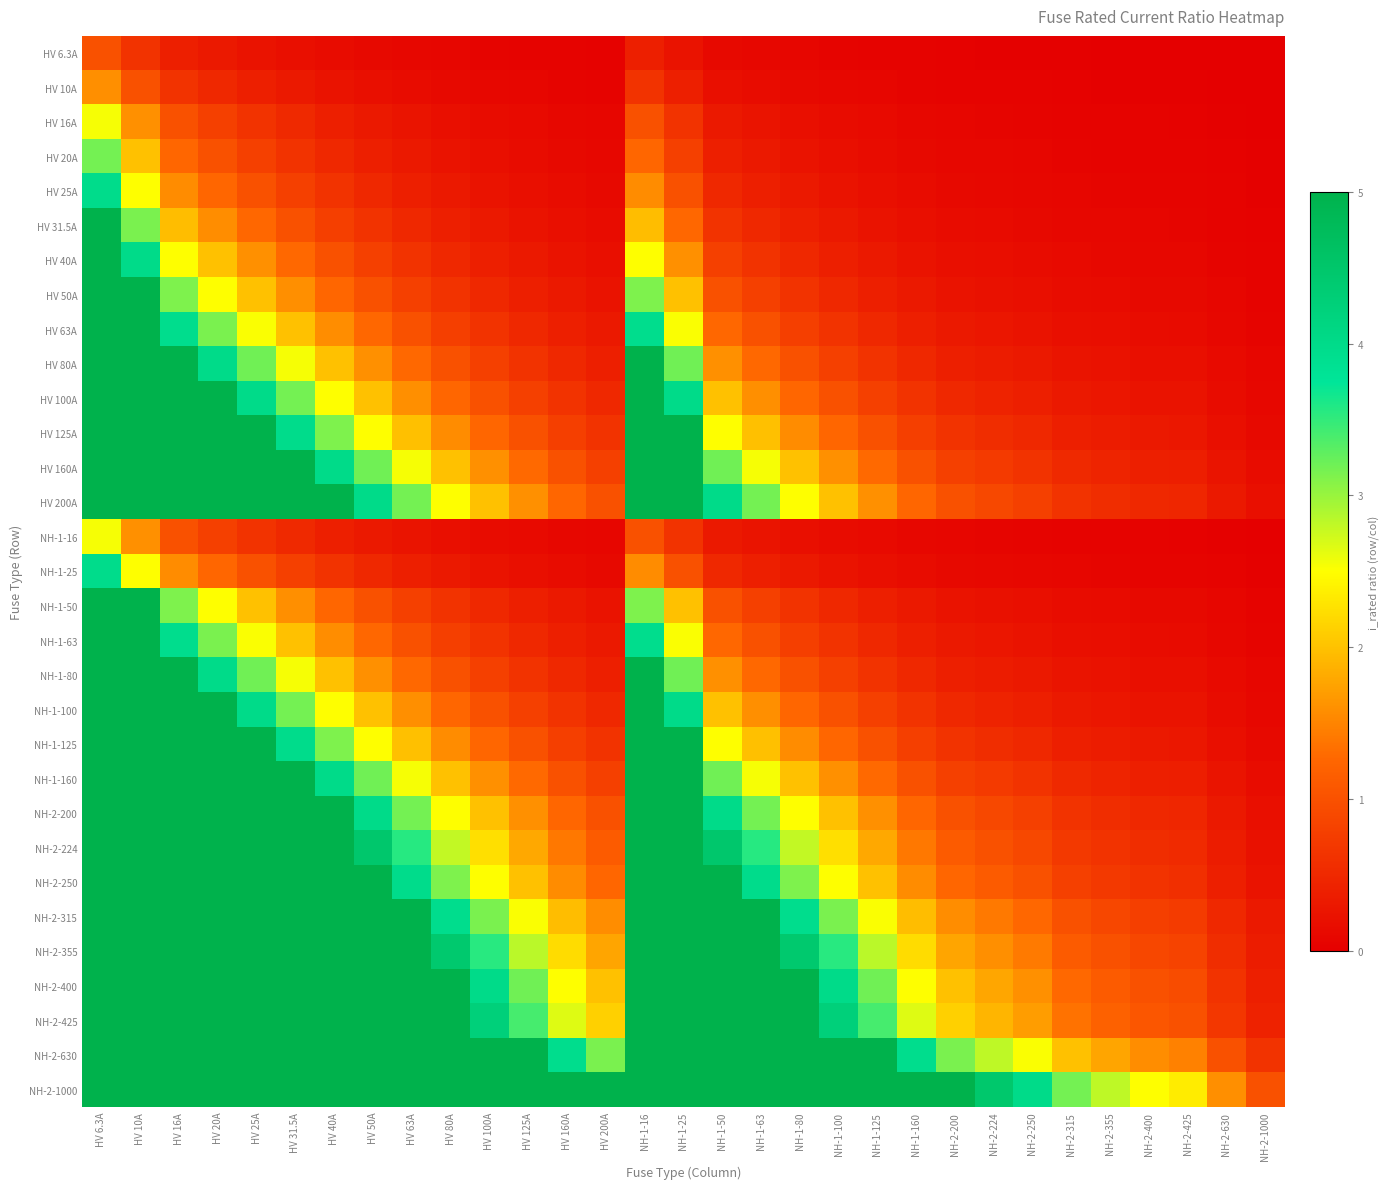

Which category has the lowest value across all series?

NH-2-1000